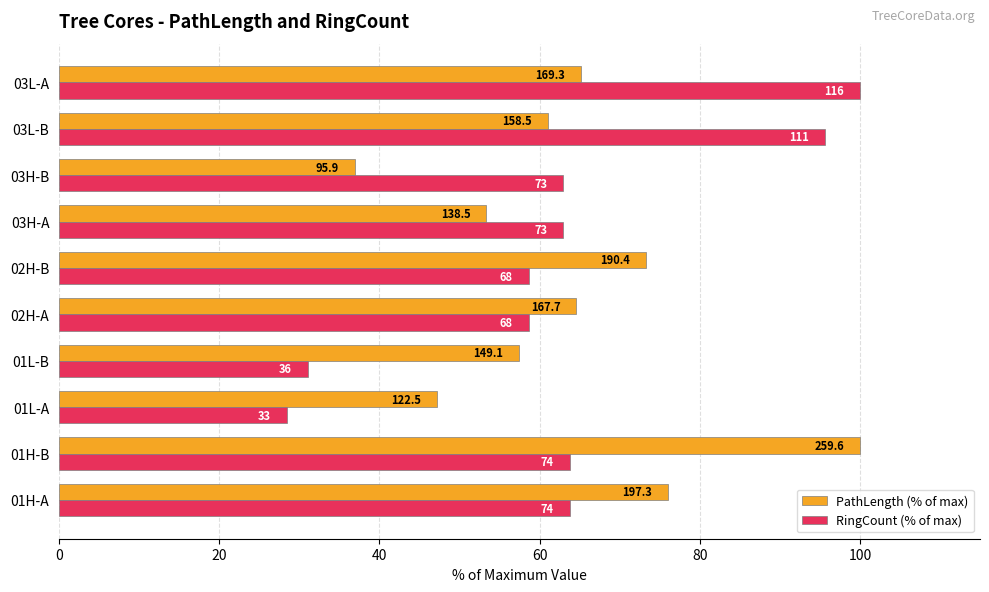

List the series in order of their peak value, highest first.

PathLength (% of max), RingCount (% of max)